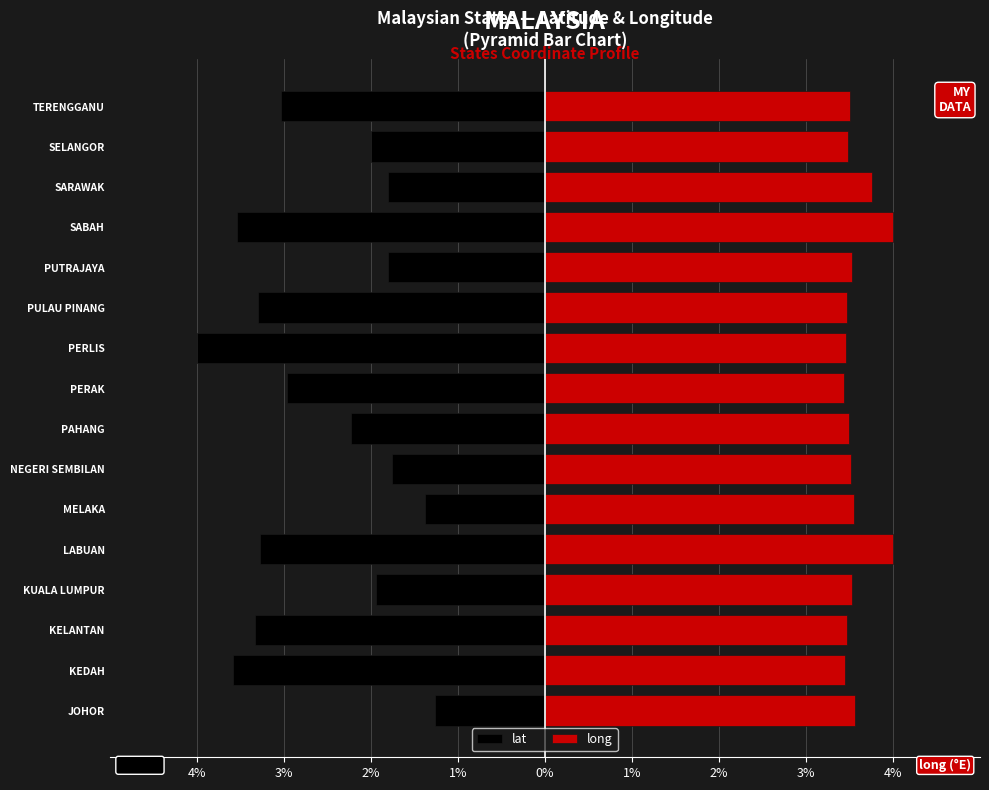

Between 15 and 2%, which is larger?

15